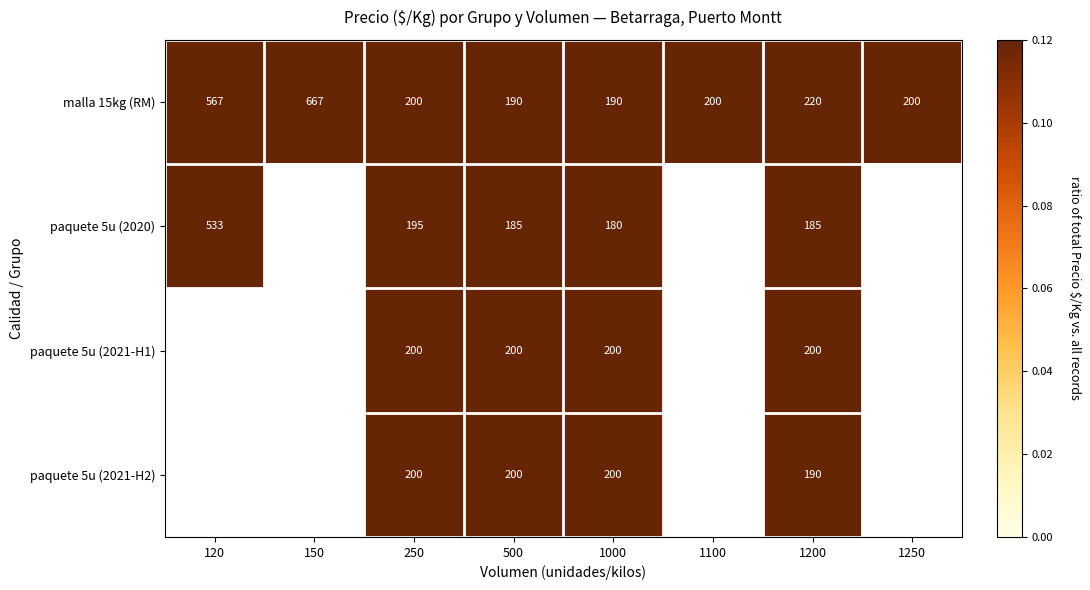

At how many categories does at least one series exceed 0?

8